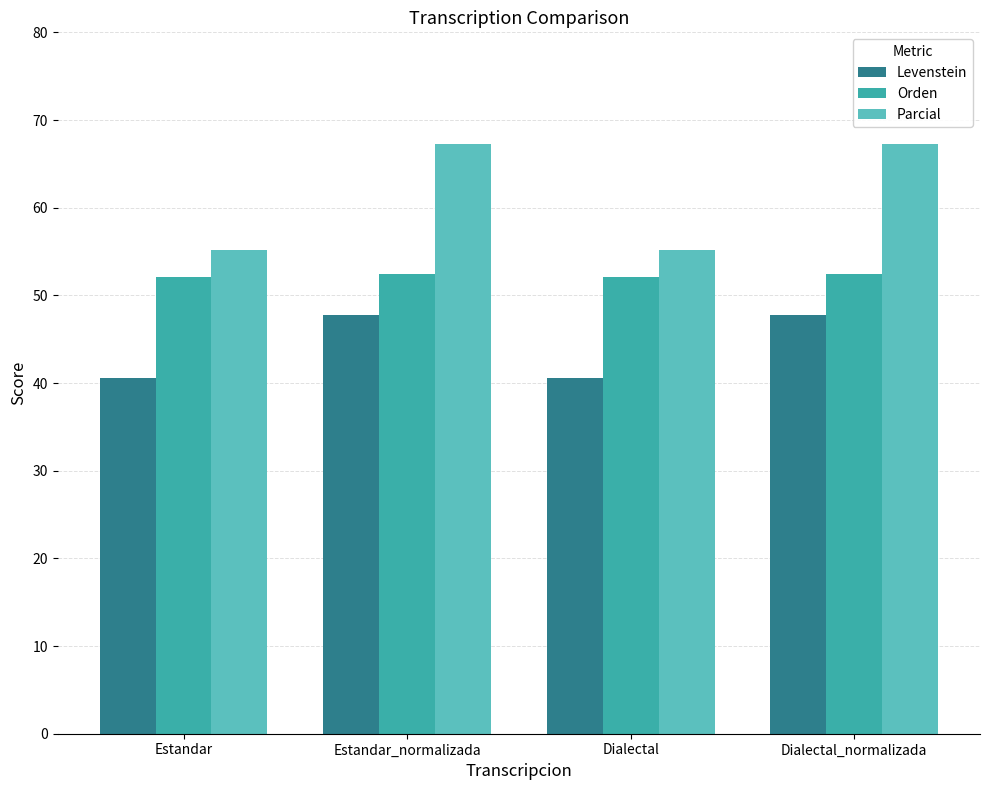

Rank the series by their maximum value, from lowest to highest.

Levenstein, Orden, Parcial